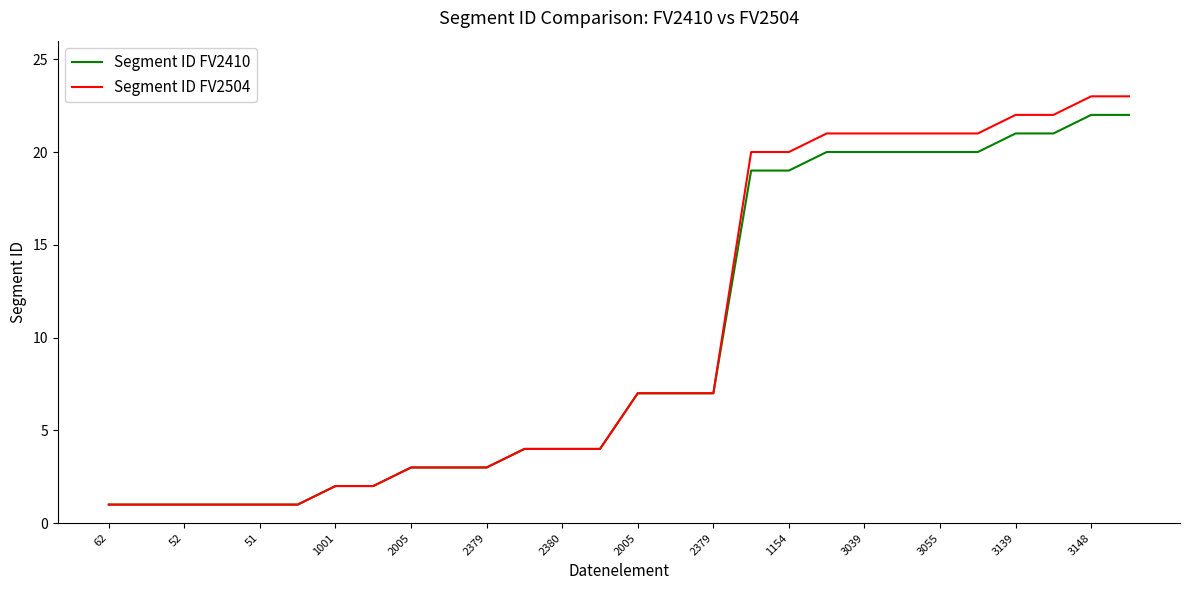

Which series has the widest spread of values?

Segment ID FV2504